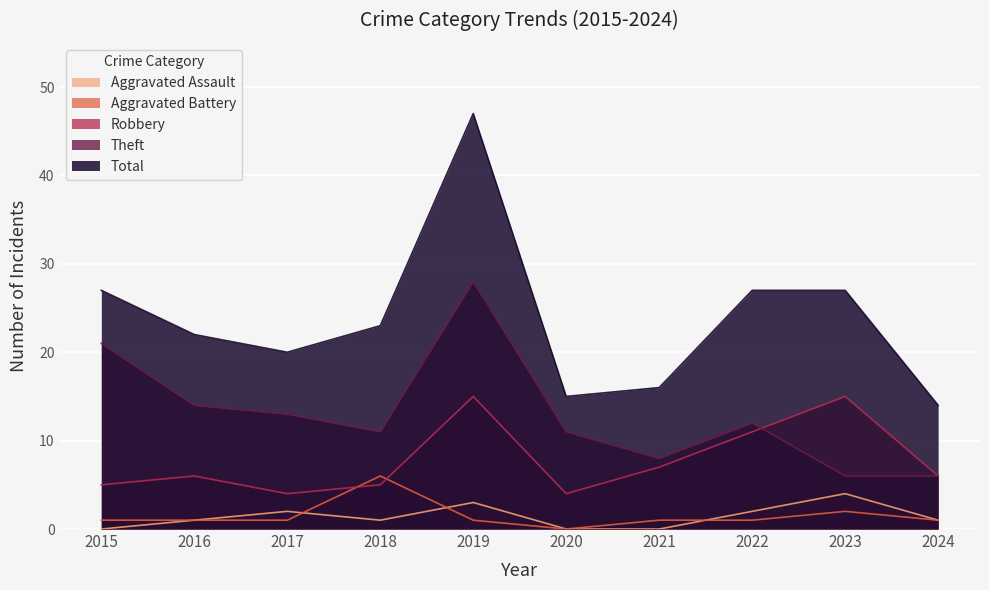

Which series has the largest range (max minus min)?

Total